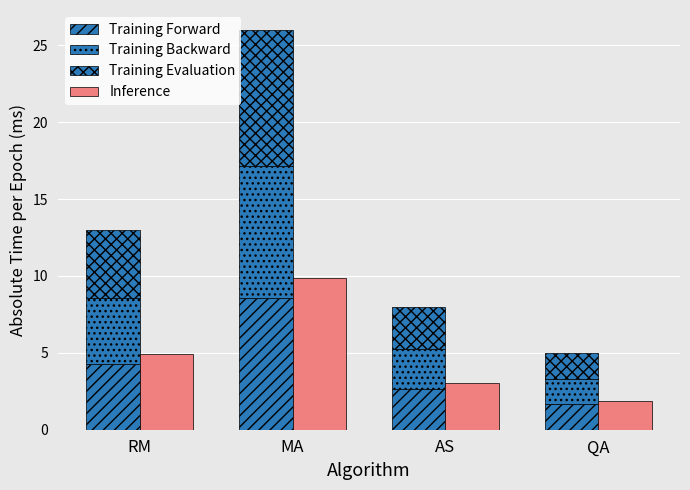

Which series has the largest total across all categories?

Inference